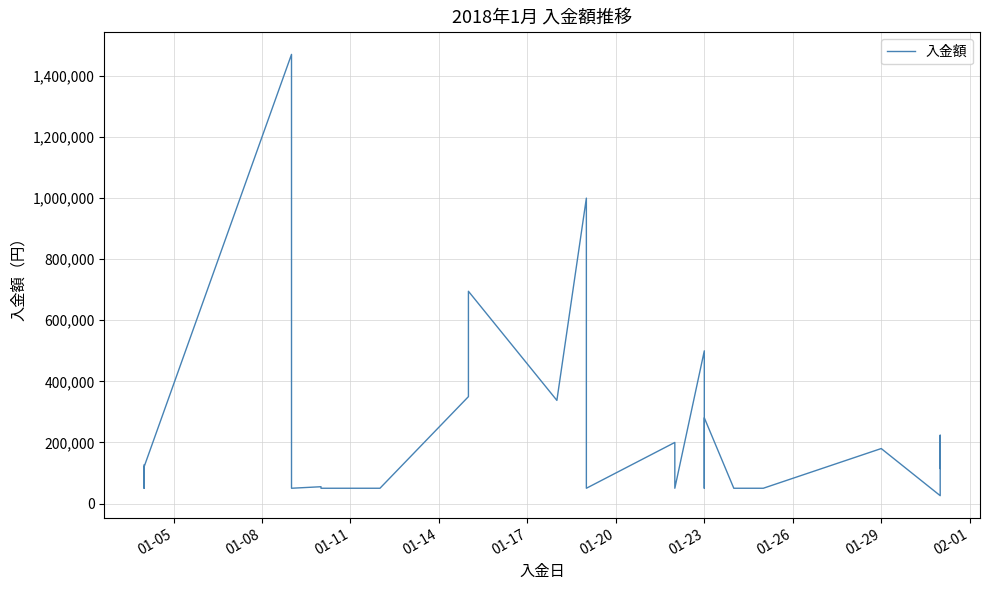

What is the value of the 18th point from the left?

50000